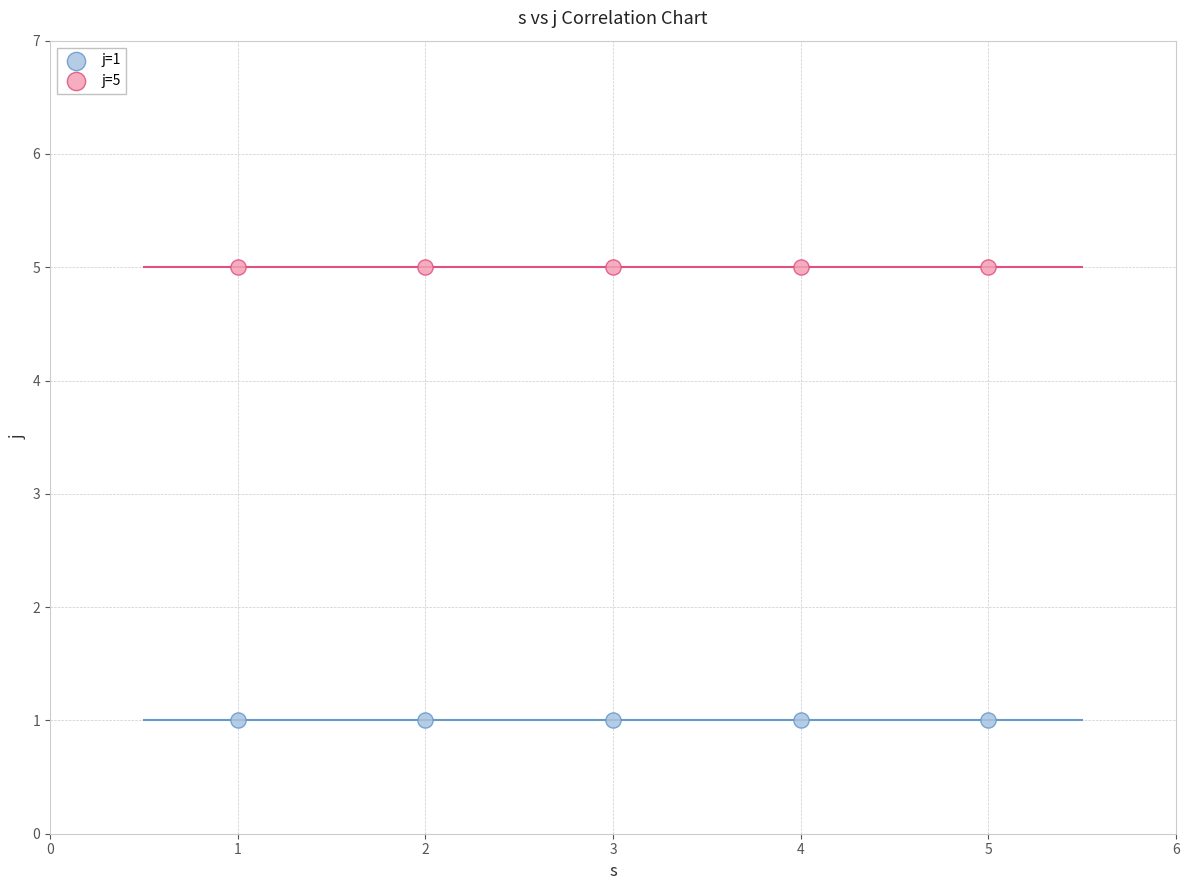

Which series contains the highest Y value?

j=5